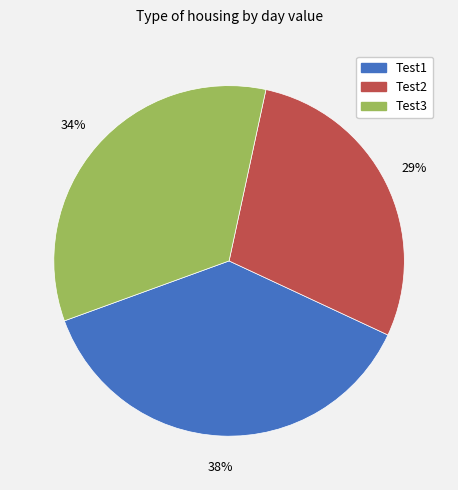

The Test3 slice represents 34% of the pie. True or false?

True